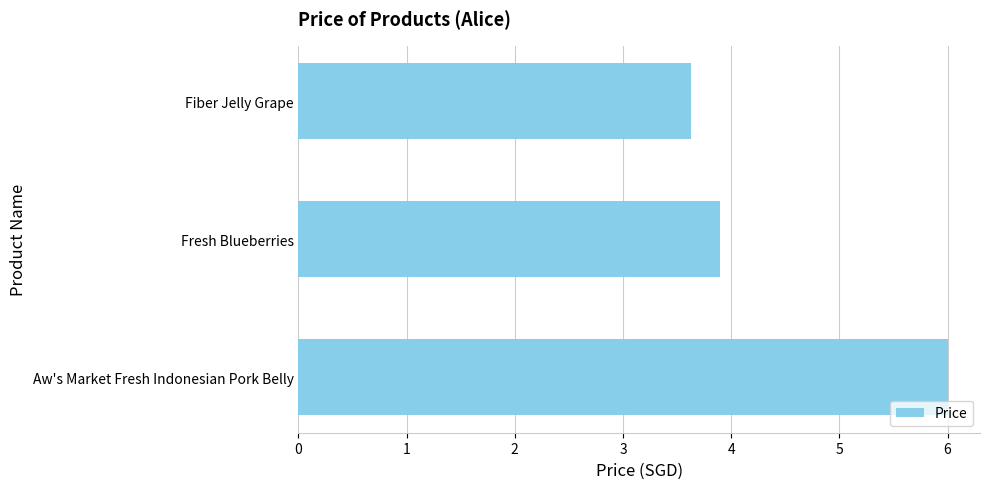

What is the sum of the values at Aw's Market Fresh Indonesian Pork Belly and Fresh Blueberries?

9.9